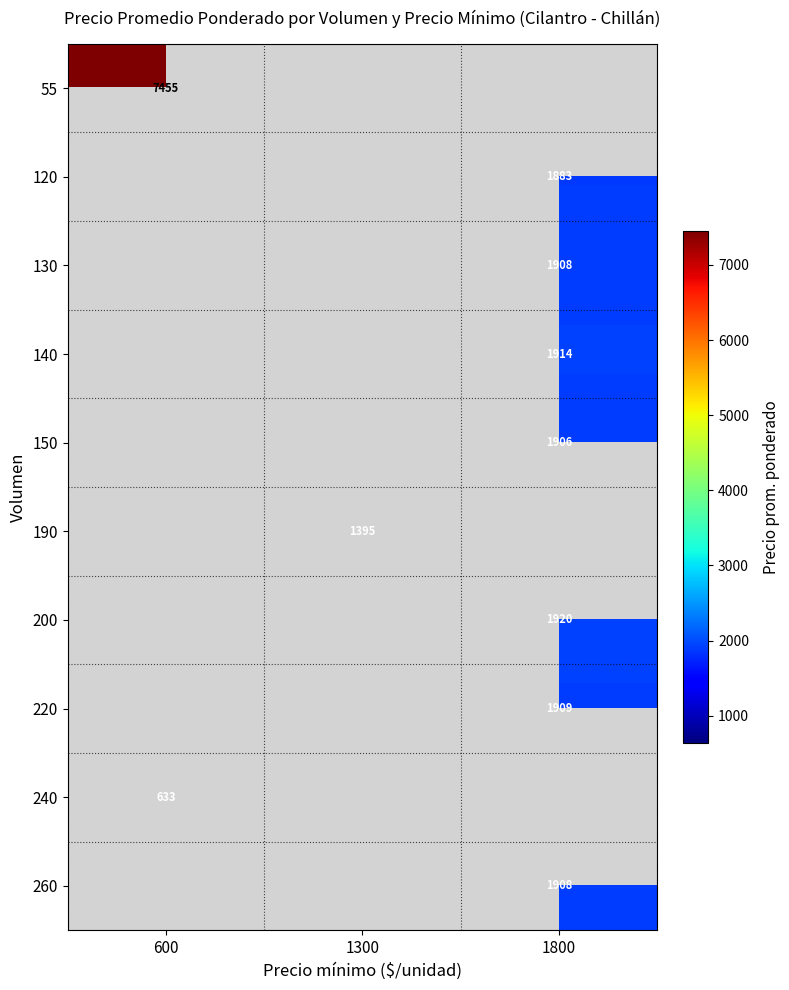

At how many categories does at least one series exceed 2257?

1